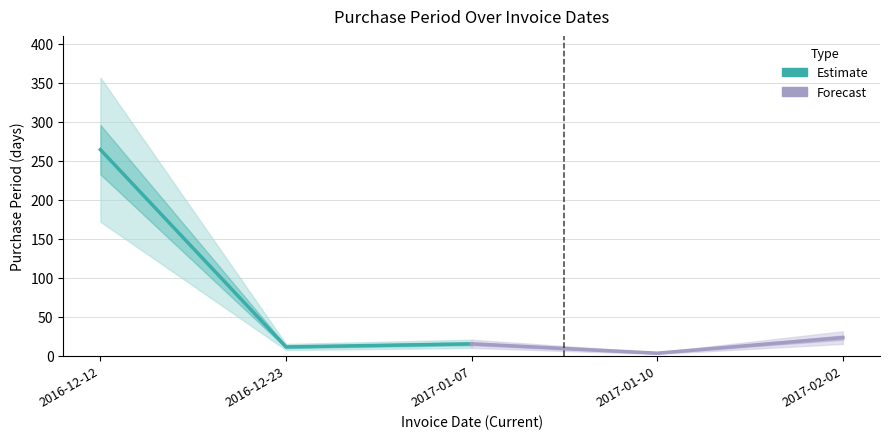

The Estimate series shows 15 at 2017-01-07. True or false?

True